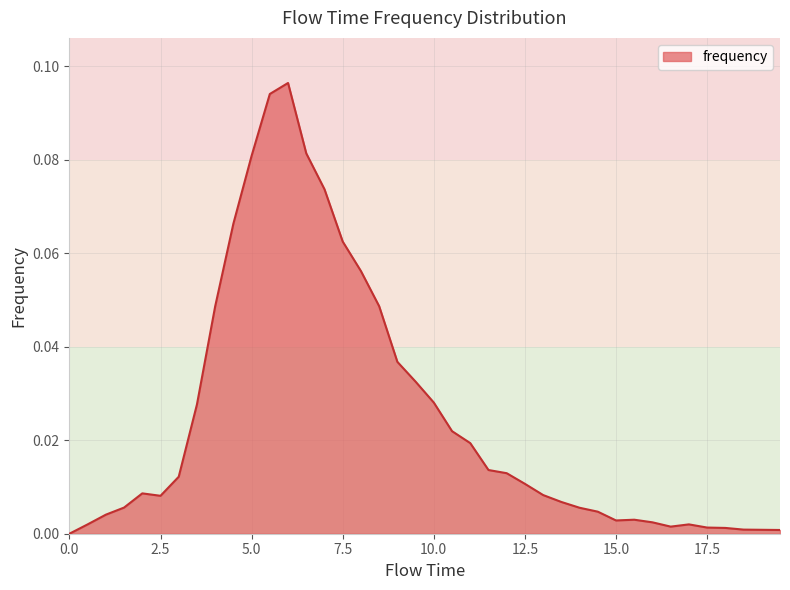

Which category has the highest value across all series?

6.0